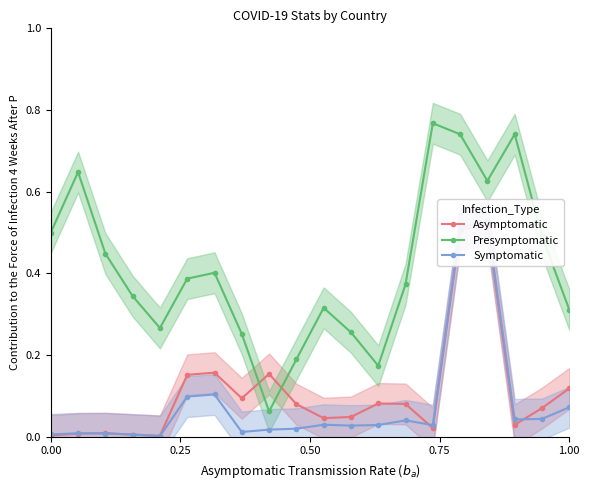

What is the sum of all Asymptomatic values?

2.2